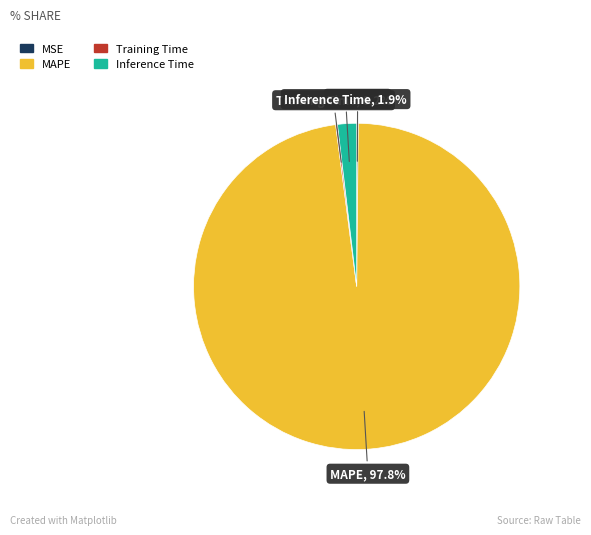

Which slice represents more than half of the pie?

MAPE